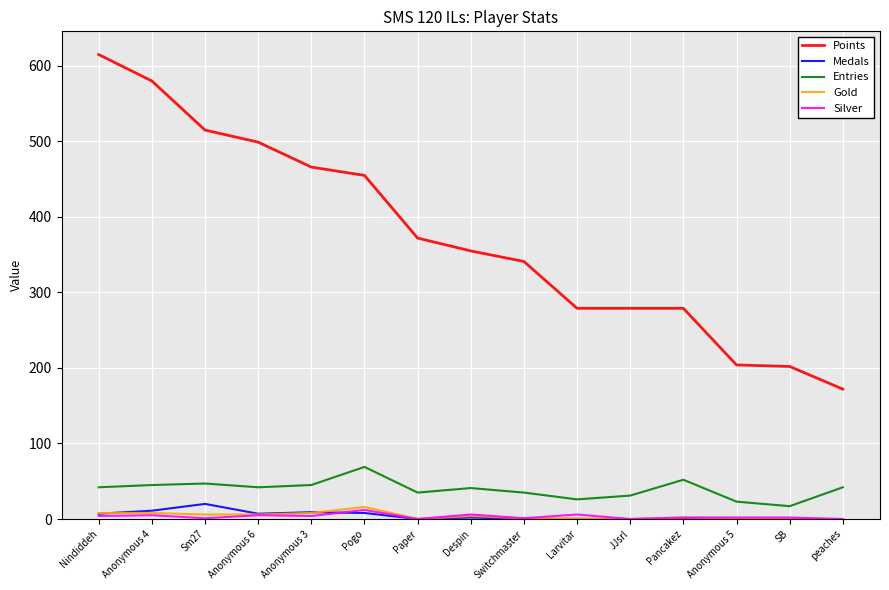

The value of Entries at Pogo is 105. True or false?

False